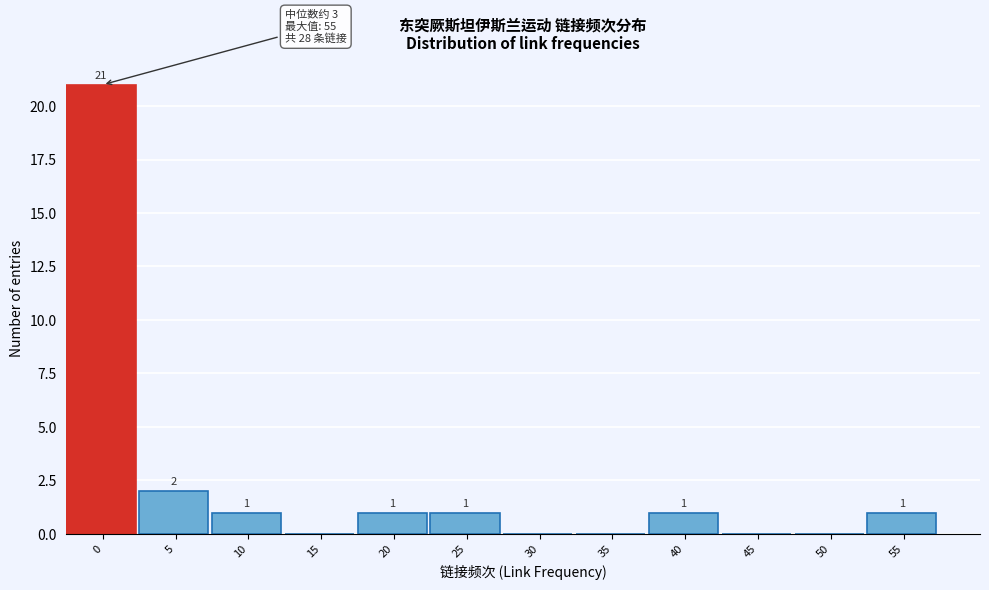

Reading left to right, what are all the values shown in this chart?

0=21	5=2	10=1	15=0	20=1	25=1	30=0	35=0	40=1	45=0	50=0	55=1